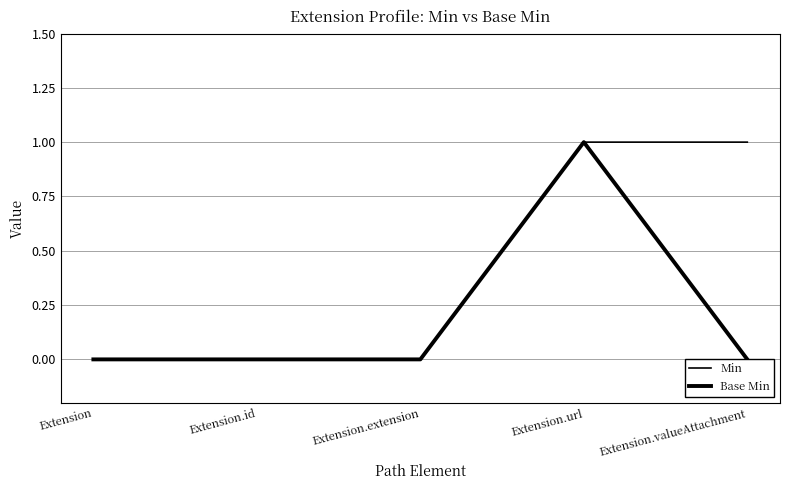

Rank the categories by Base Min value from lowest to highest.

Extension, Extension.id, Extension.extension, Extension.valueAttachment, Extension.url